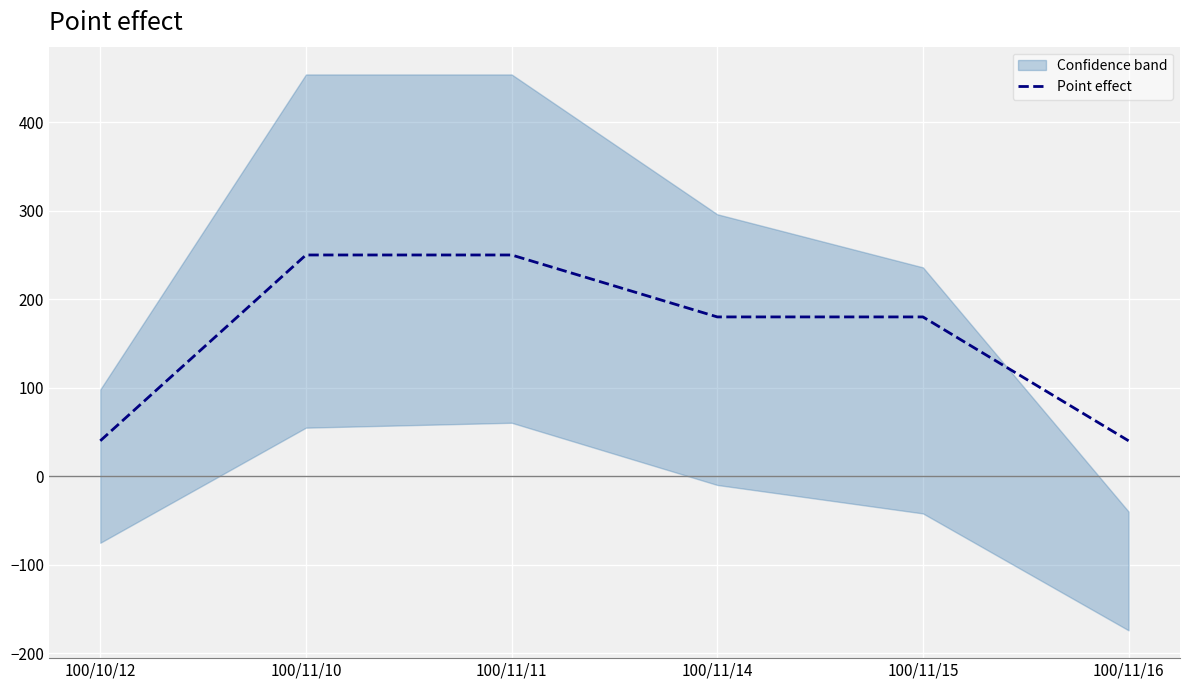

Reading right to left, extract all data points from this chart.

100/11/16=40	100/11/15=180	100/11/14=180	100/11/11=250	100/11/10=250	100/10/12=40